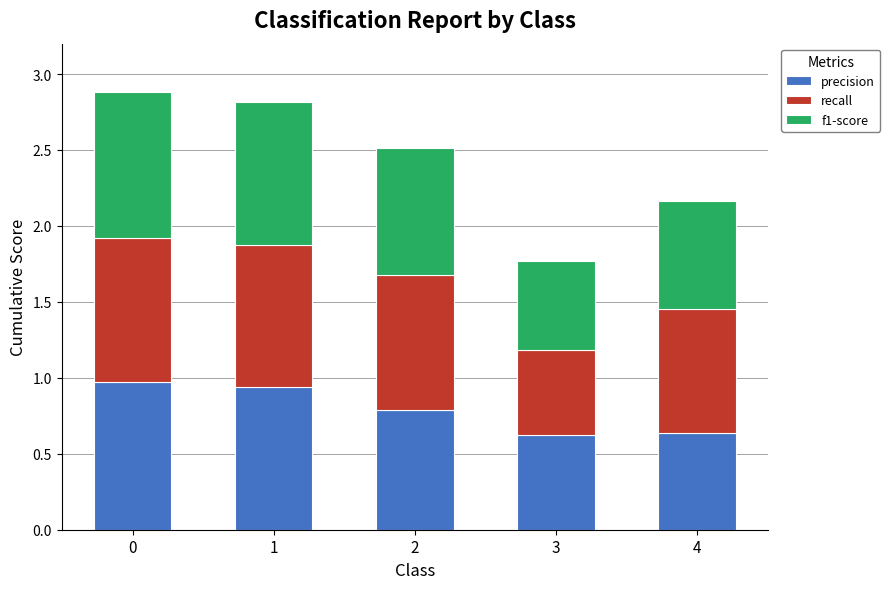

True or false: precision has a value of 1.5 at 0.

False